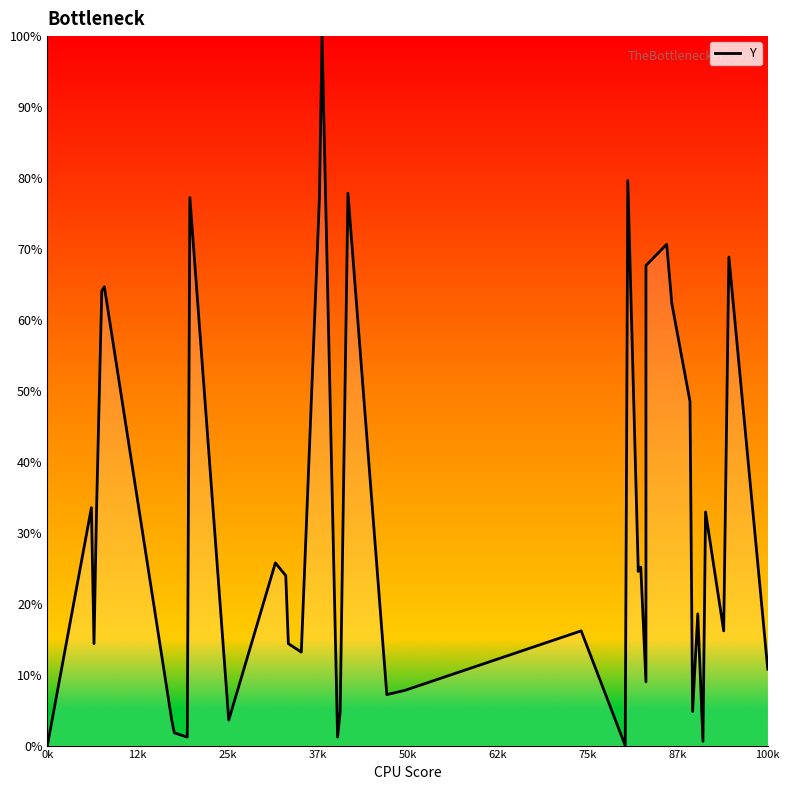

How many points are higher than both their immediate neighbors (excluding endpoints)?

13